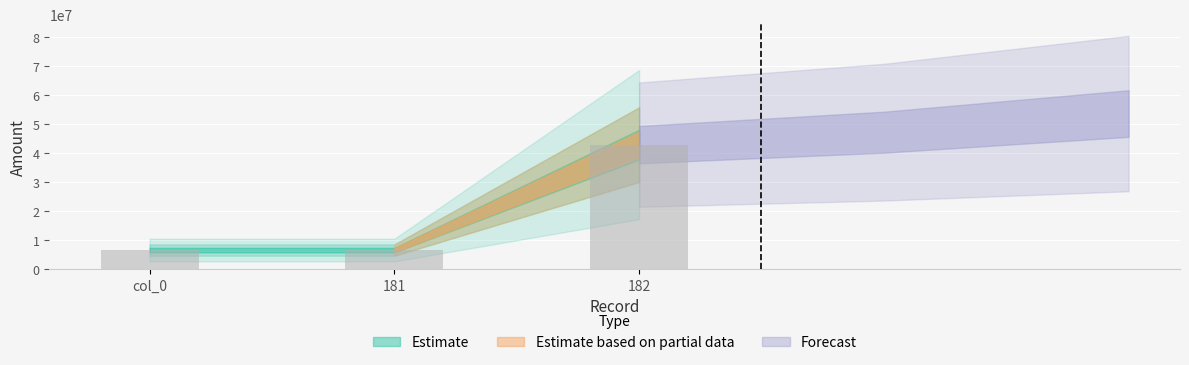

What is the minimum value shown in the chart?

6500000